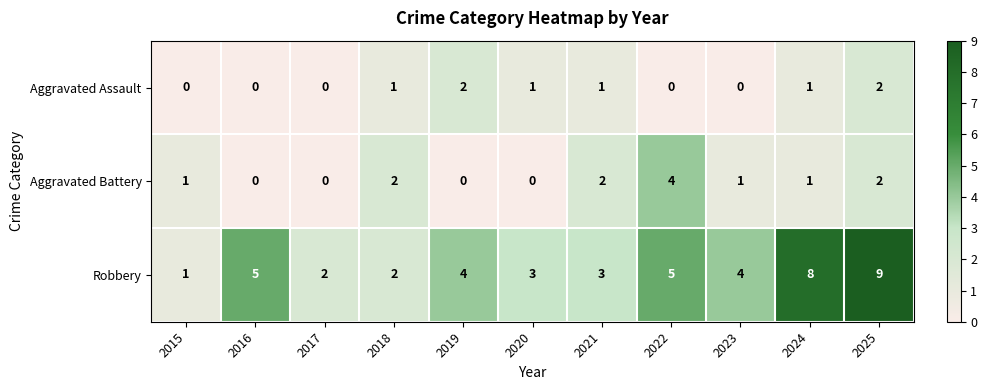

Rank the series by their maximum value, from highest to lowest.

Robbery, Aggravated Battery, Aggravated Assault